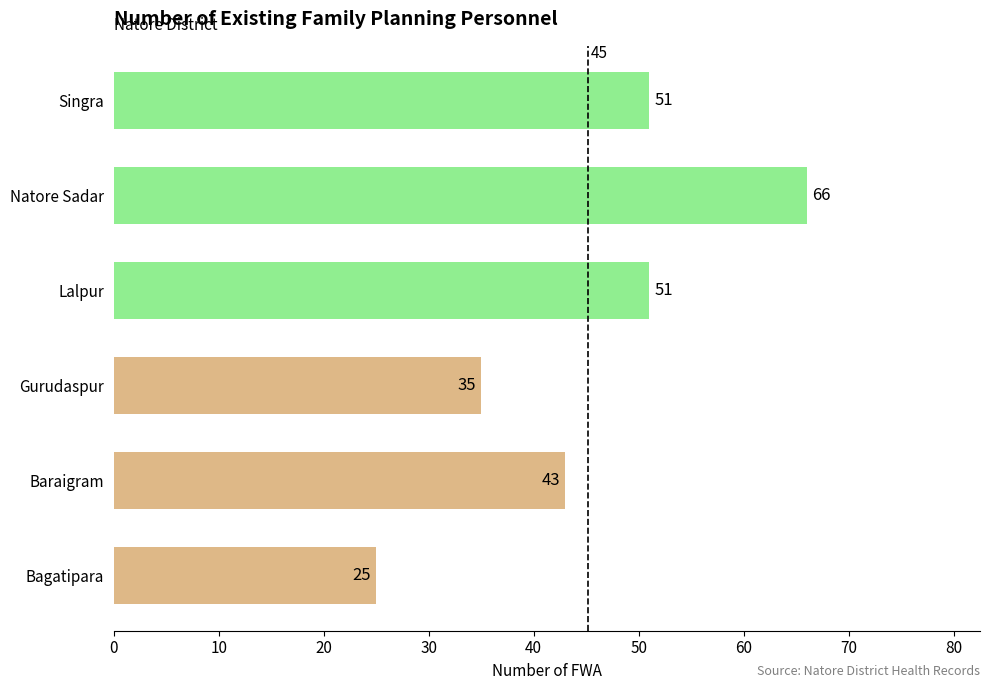

Which category has the highest value across all series?

Natore Sadar